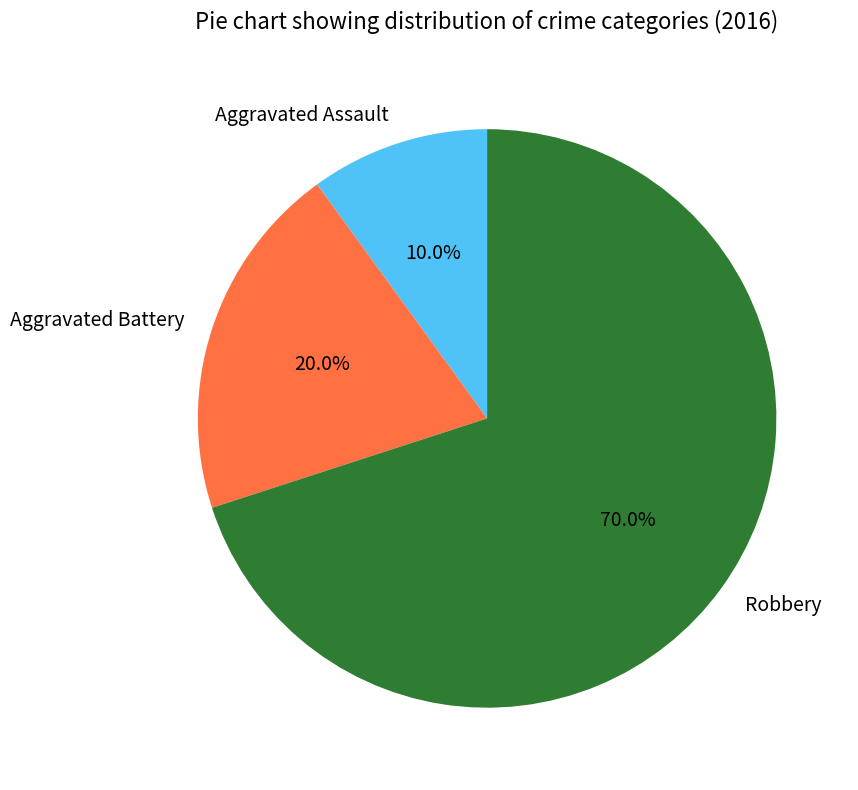

To the nearest percent, what is the difference between the largest and smallest slice percentages?

60%